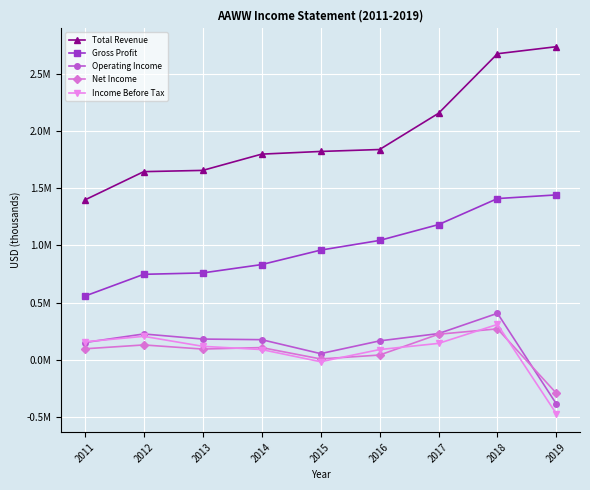

What is the sum of all Income Before Tax values?

621800